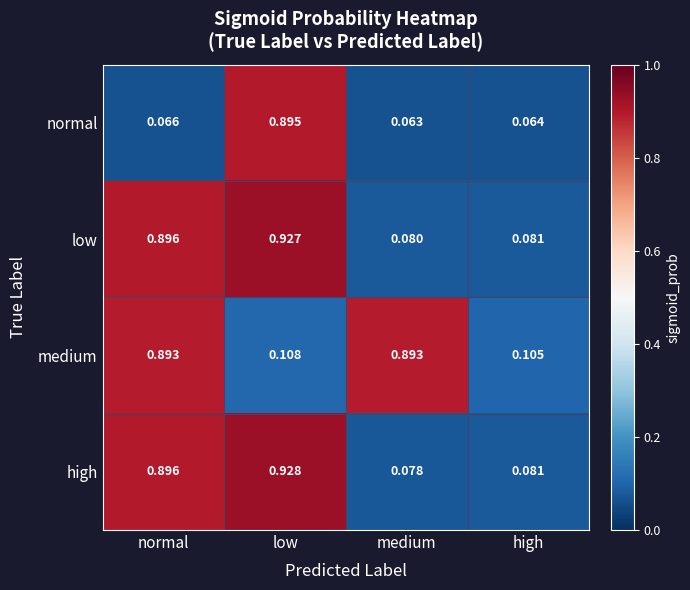

Which series has the widest spread of values?

high